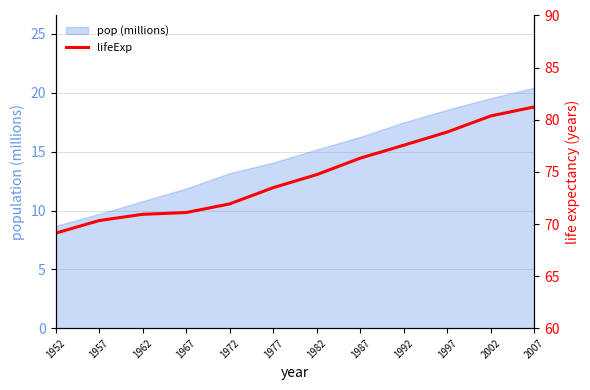

Count the number of values greater than 74.

6